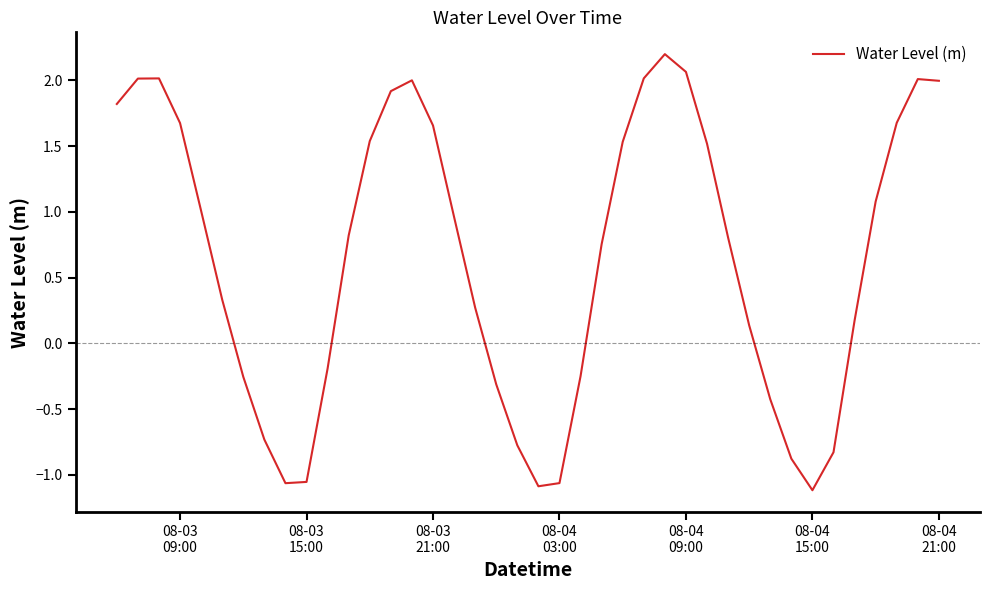

What is the difference between the maximum and minimum values?

3.3